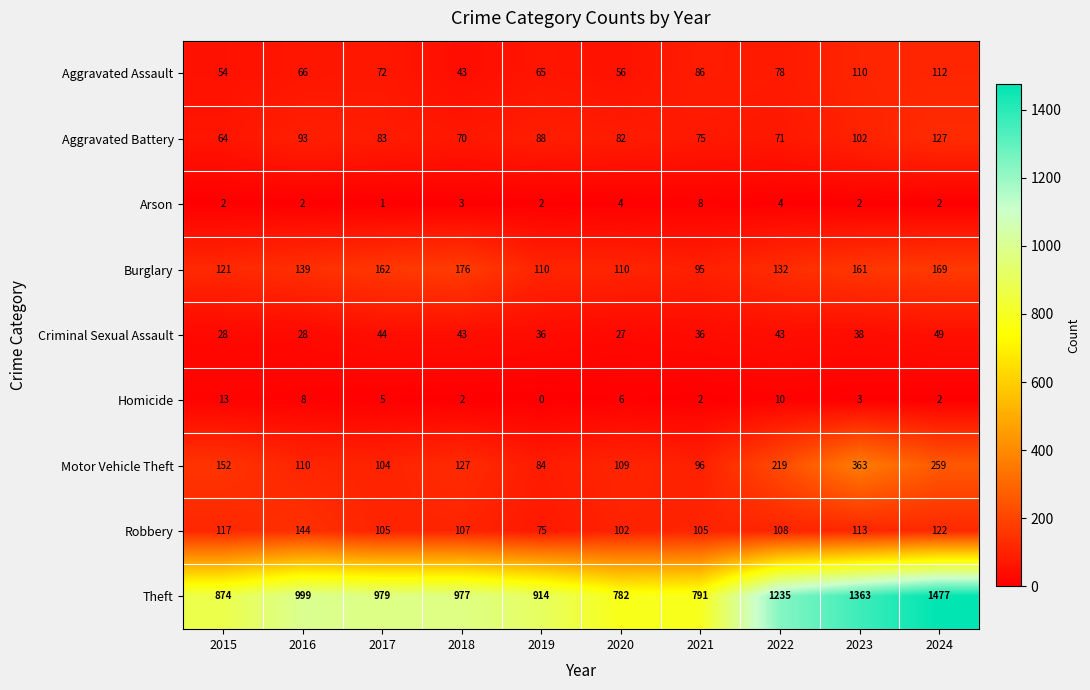

Which series has the widest spread of values?

Theft